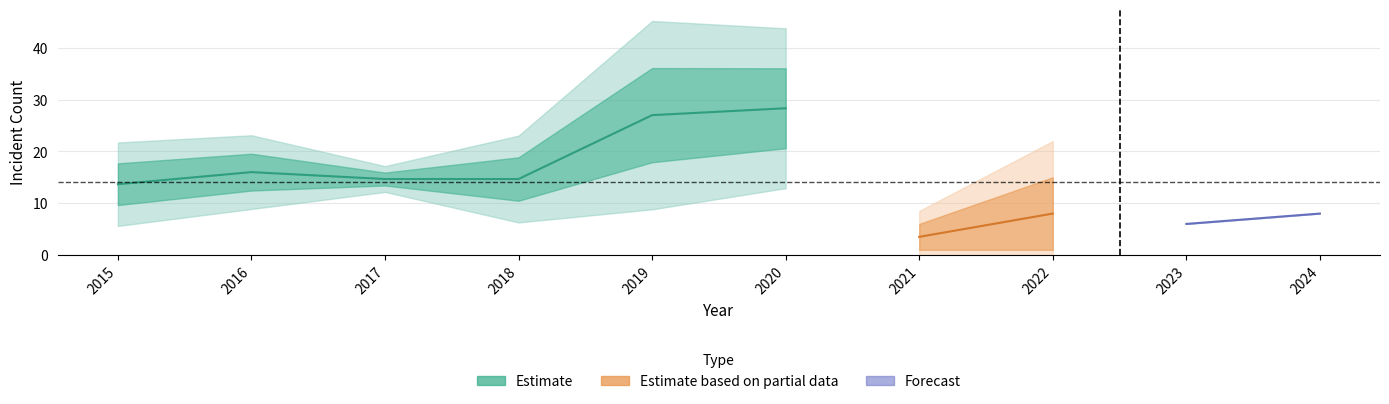

Does the chart display data point markers on the line(s)?

No